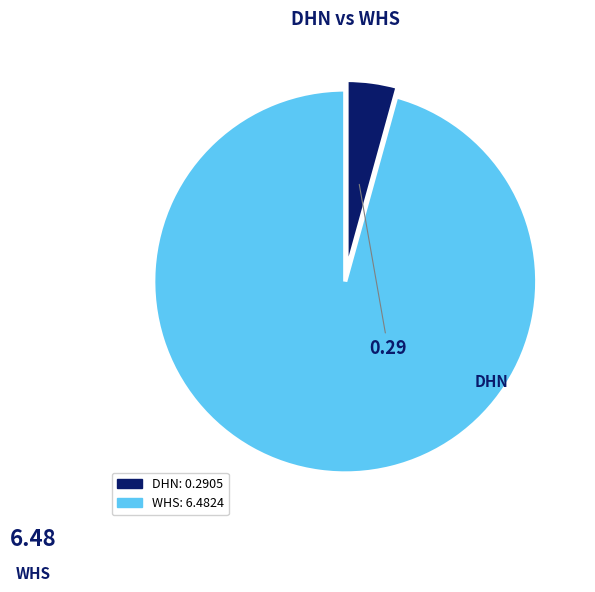

True or false: DHN accounts for 4% of the total.

True